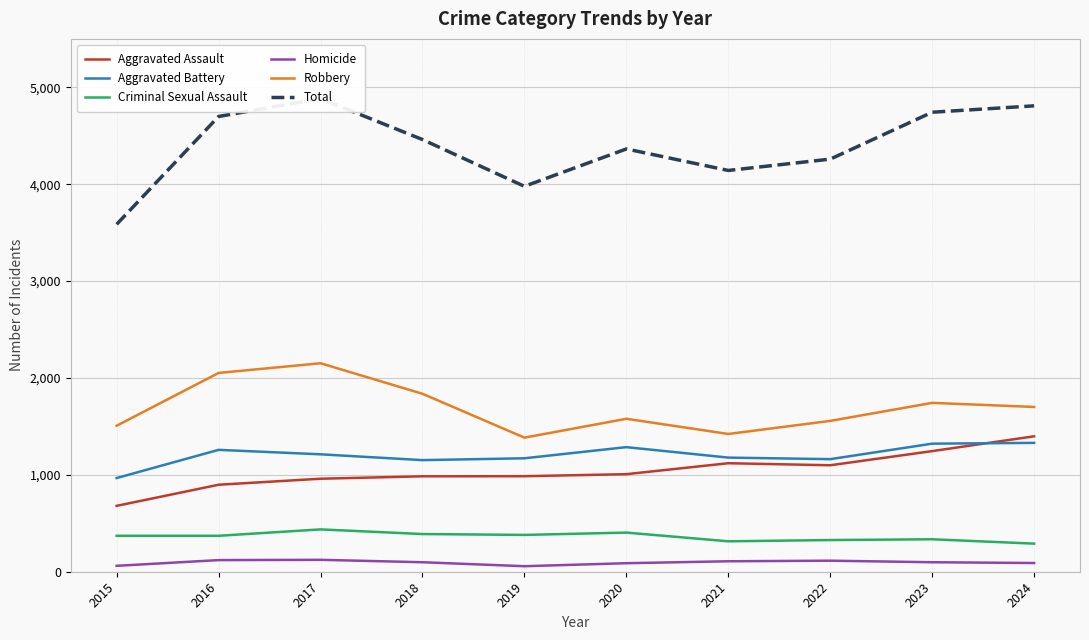

What is the average value of the Homicide series?

96